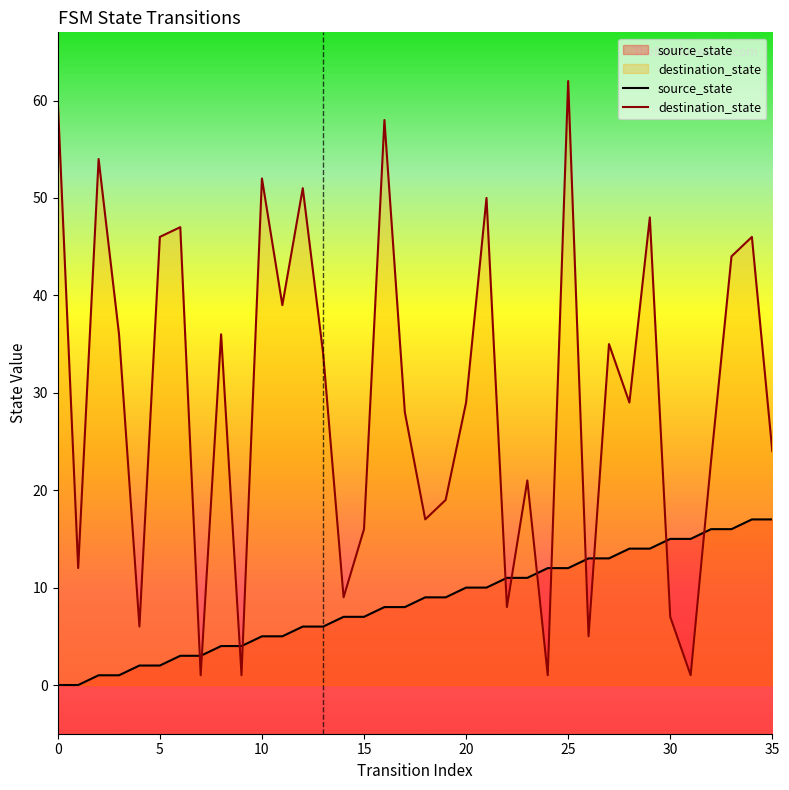

How many categories are shown in the chart?

36